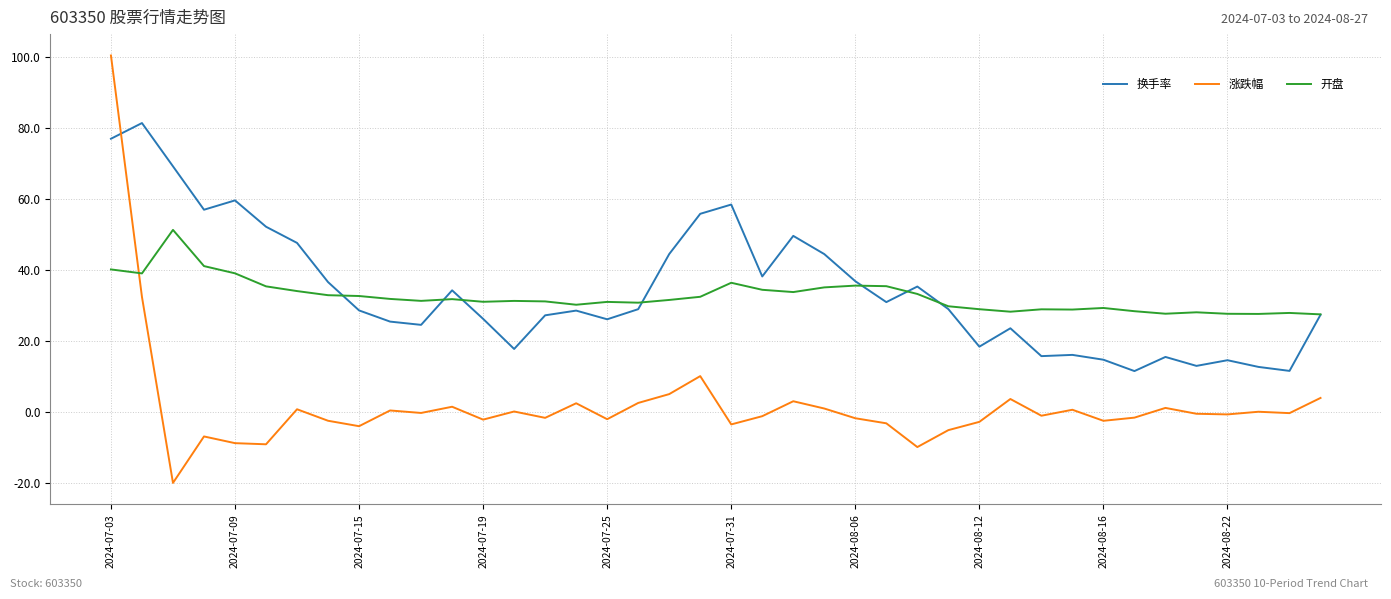

Which series has the widest spread of values?

涨跌幅